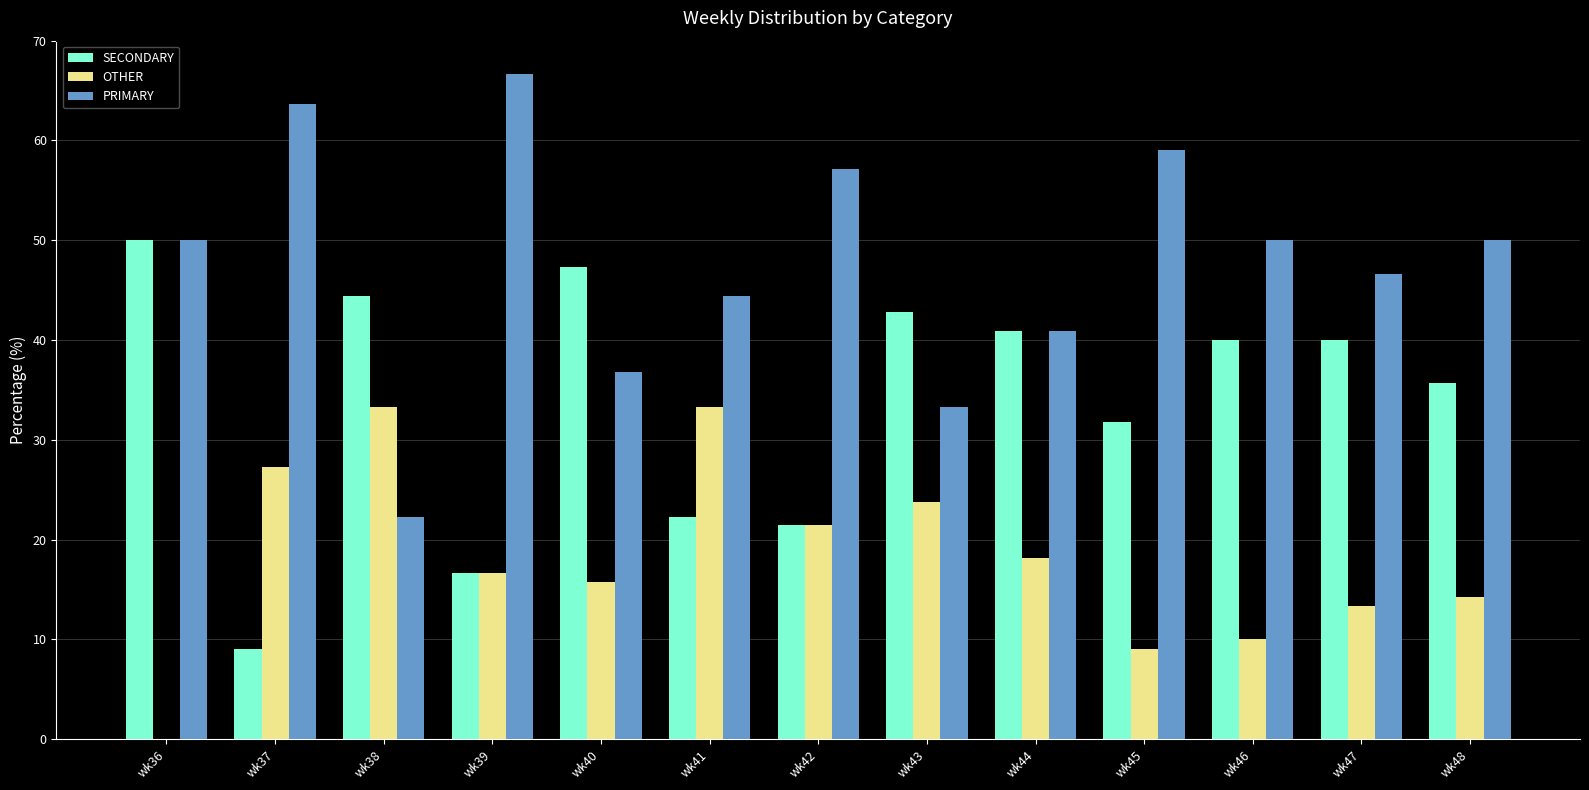

How many series are shown in this chart?

3